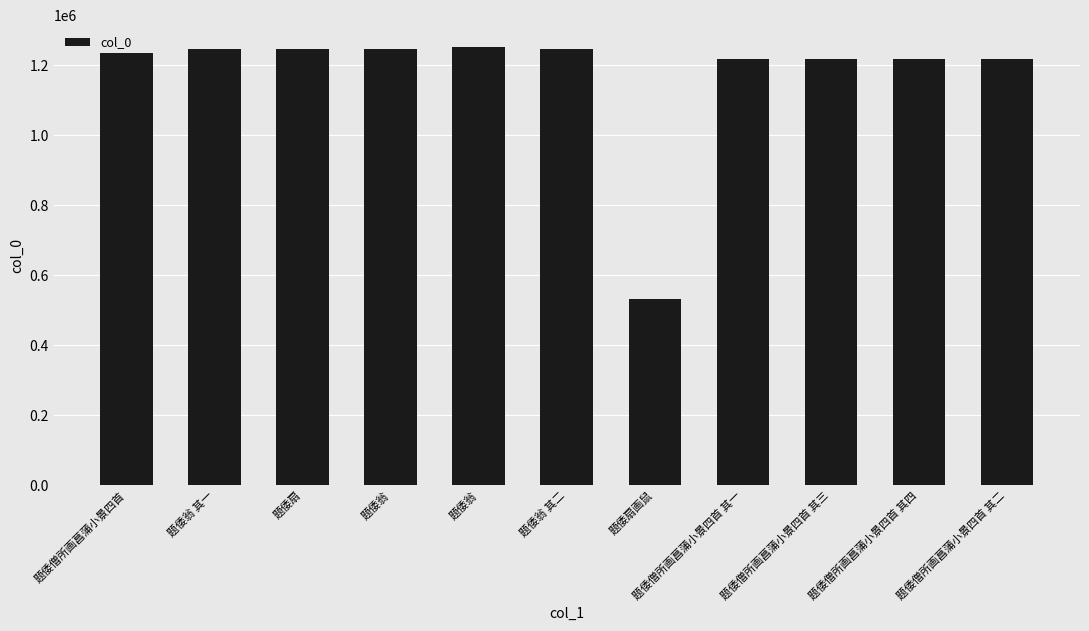

What is the average value?

1171920